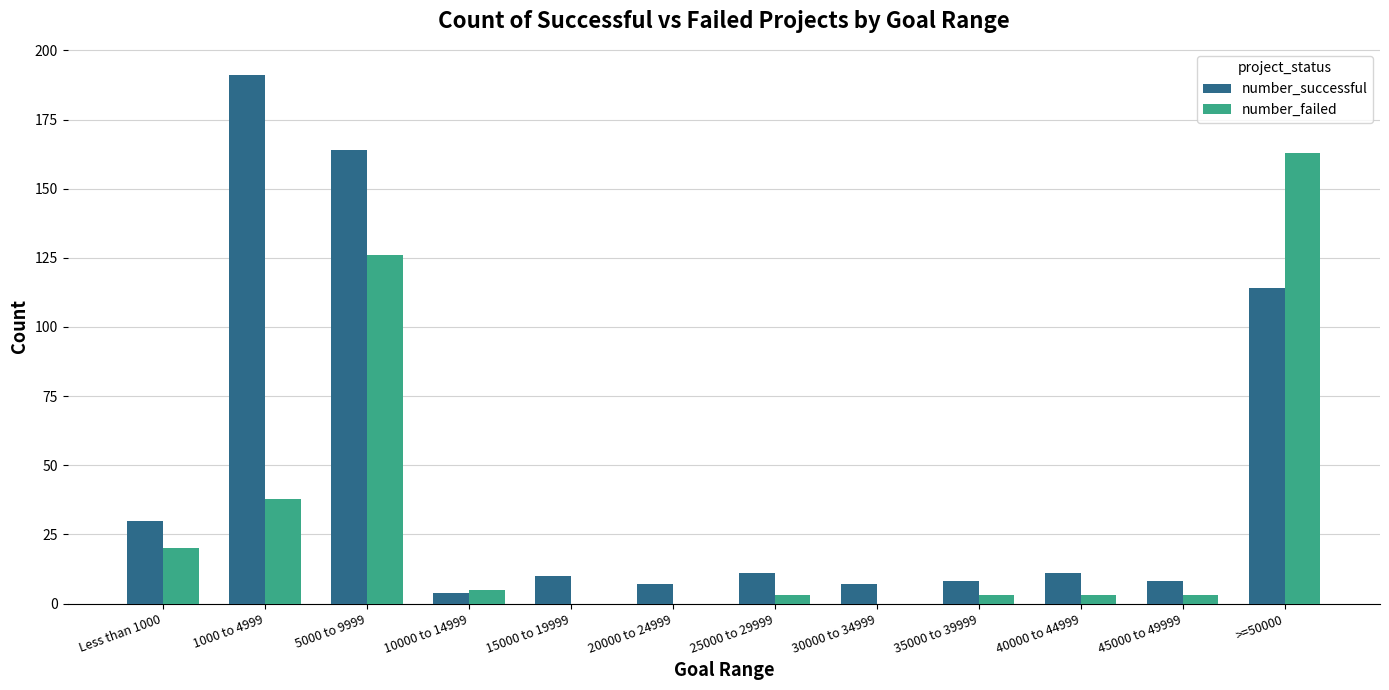

The value of number_successful at 5000 to 9999 is 164. True or false?

True